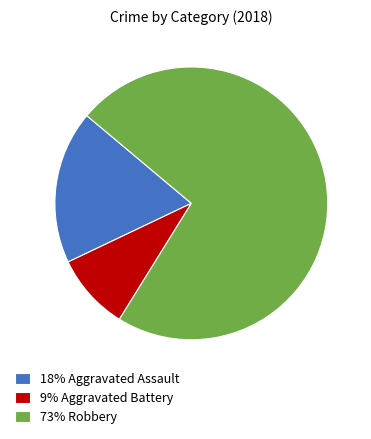

Count the number of slices in the pie.

3